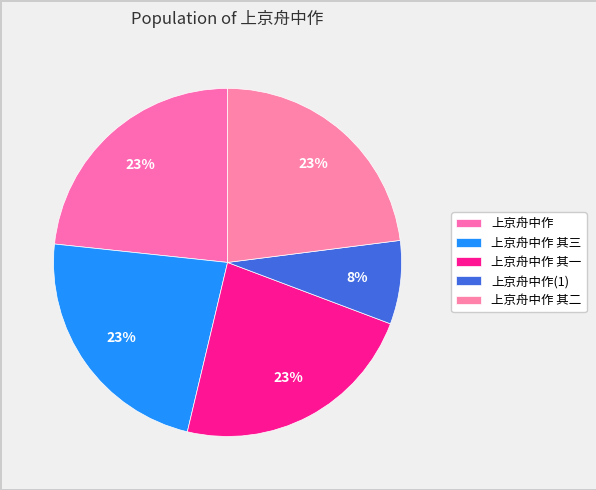

To the nearest percent, what is the difference between the 上京舟中作 and 上京舟中作 其一 slice percentages?

0%